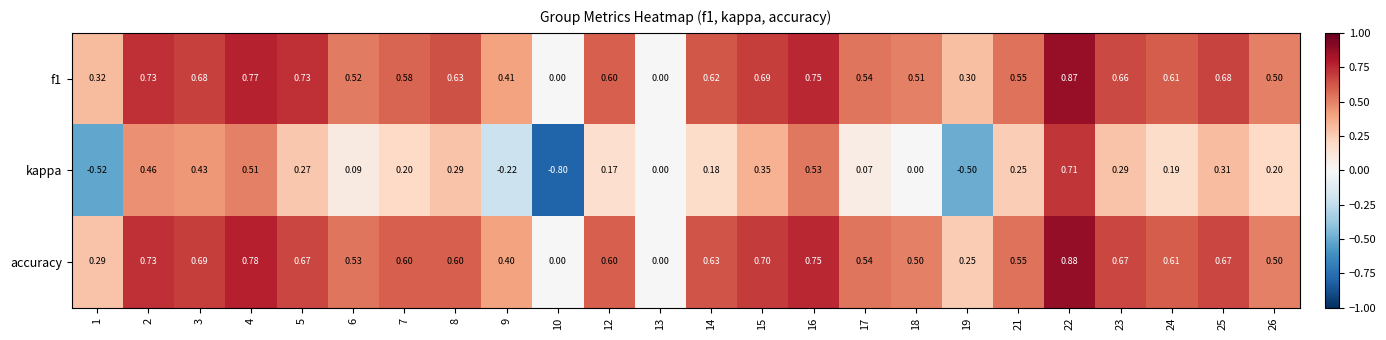

Which series changed the most between 24 and 25?

kappa